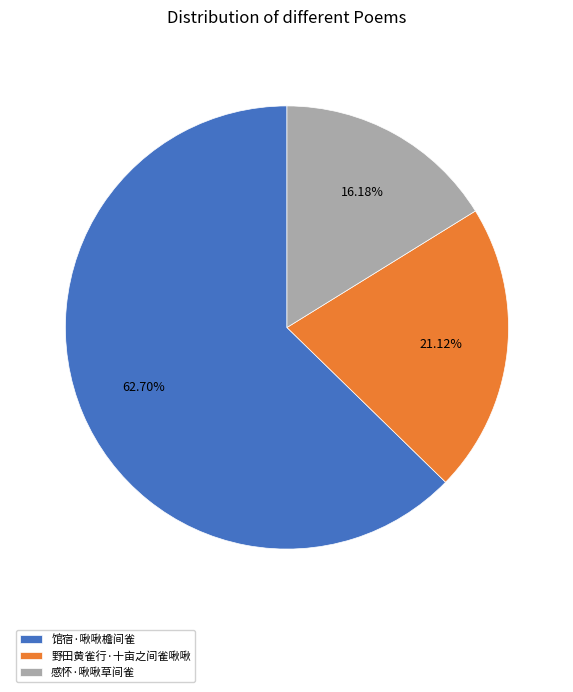

True or false: 馆宿·啾啾檐间雀 accounts for 51% of the total.

False